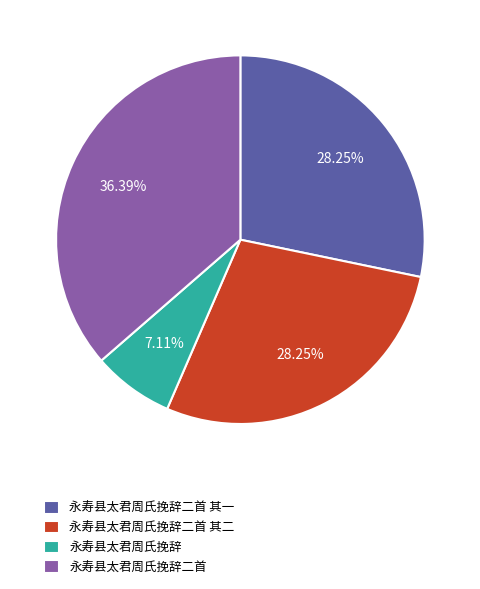

The 永寿县太君周氏挽辞二首 slice represents 46% of the pie. True or false?

False